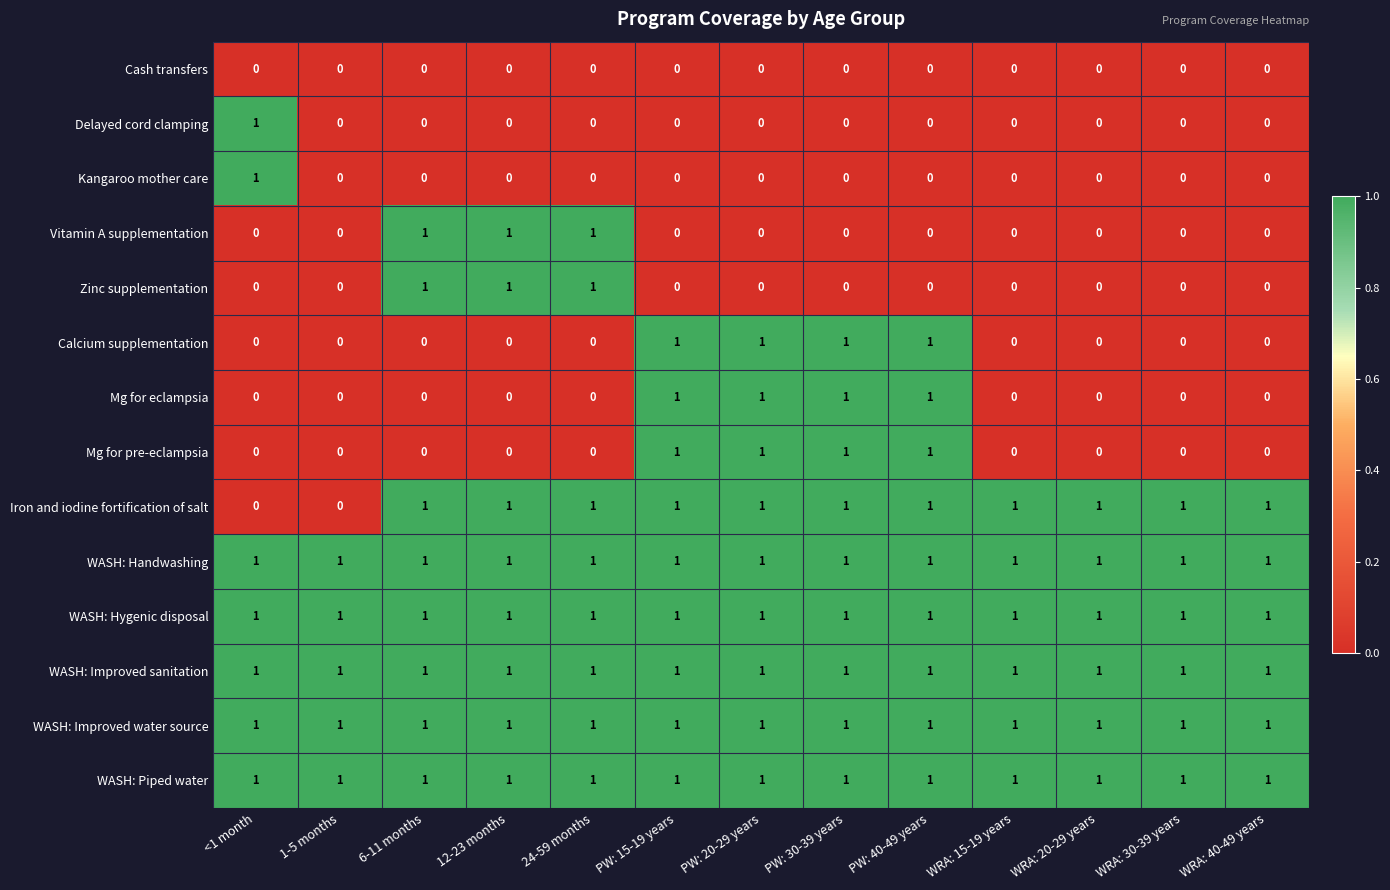

The value of Calcium supplementation at PW: 15-19 years is 1. True or false?

True